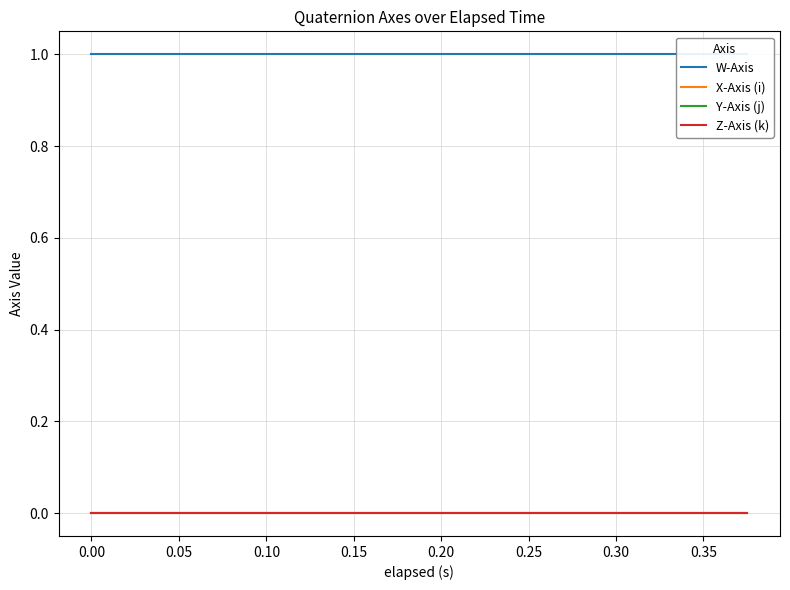

What are all the series names shown in the legend?

W-Axis, X-Axis (i), Y-Axis (j), Z-Axis (k)